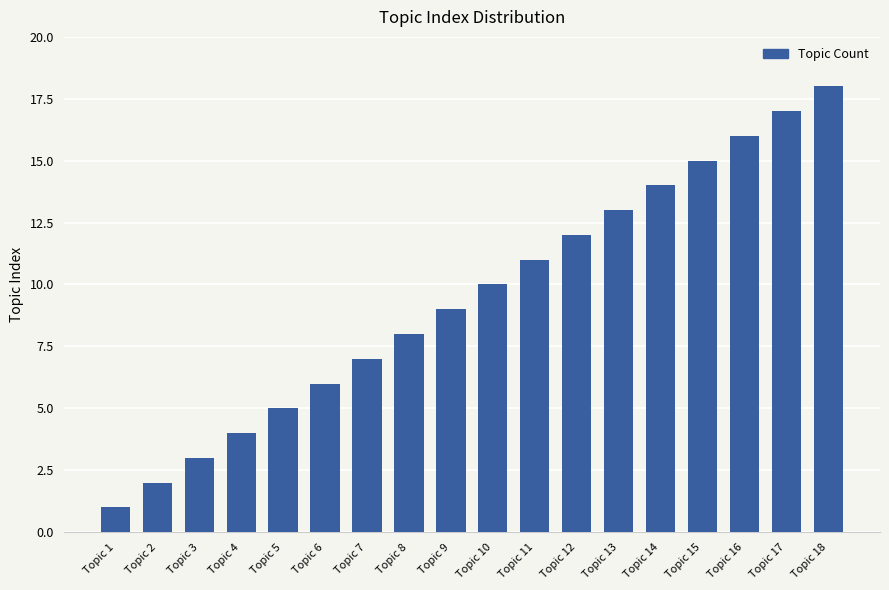

What is the sum of all values?

171